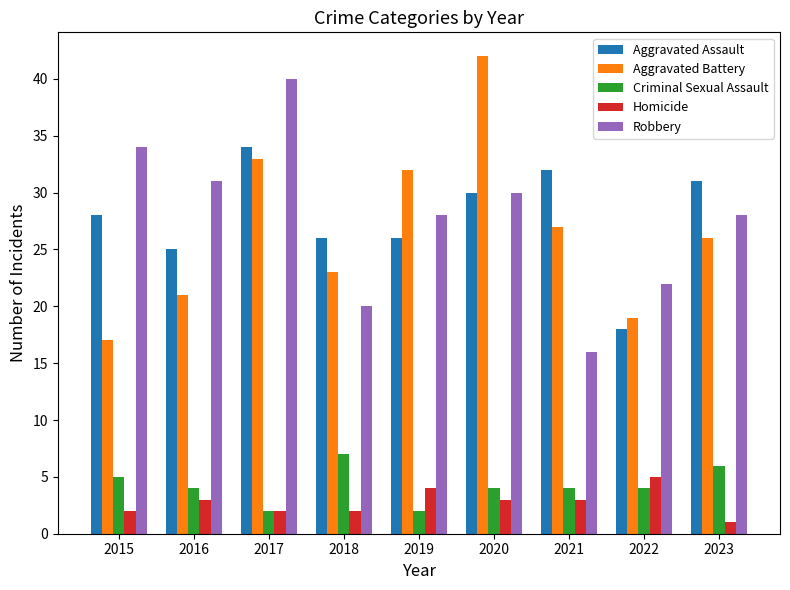

Which series has the widest spread of values?

Aggravated Battery